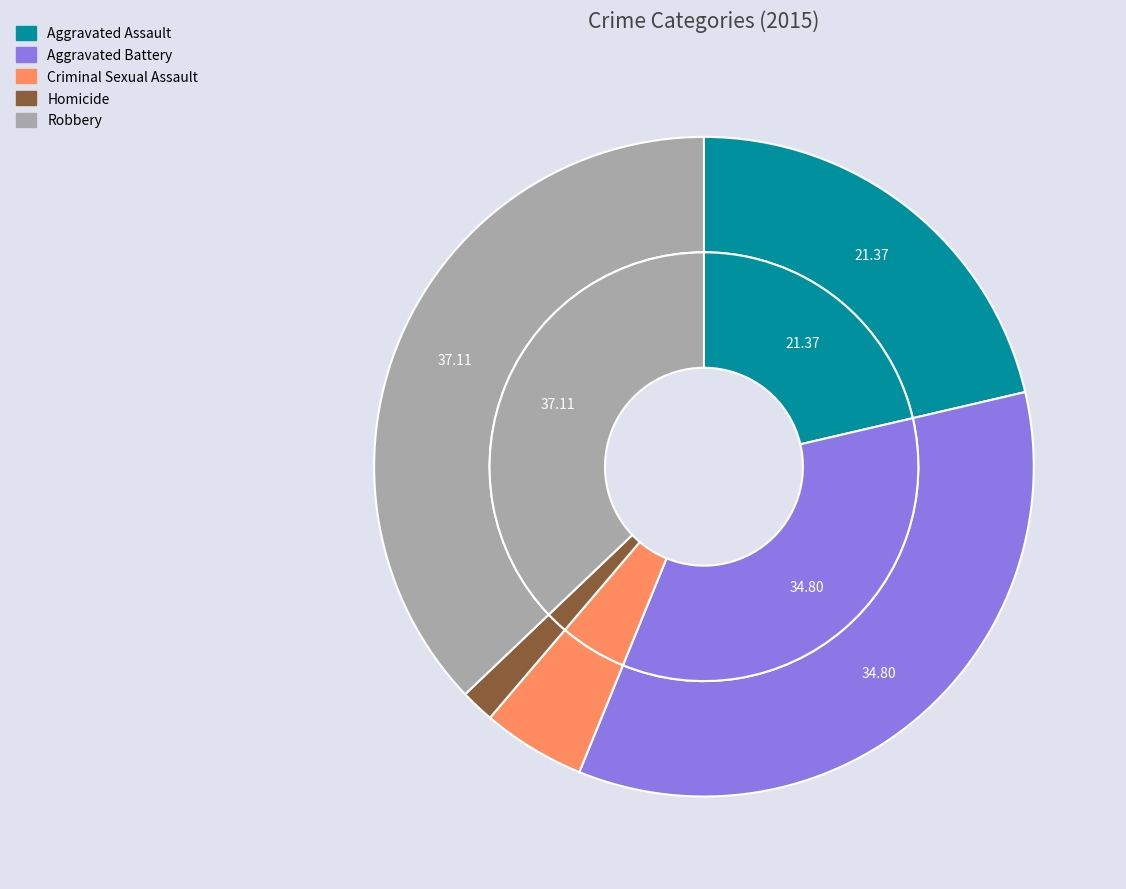

What is the largest slice in the pie chart?

Robbery